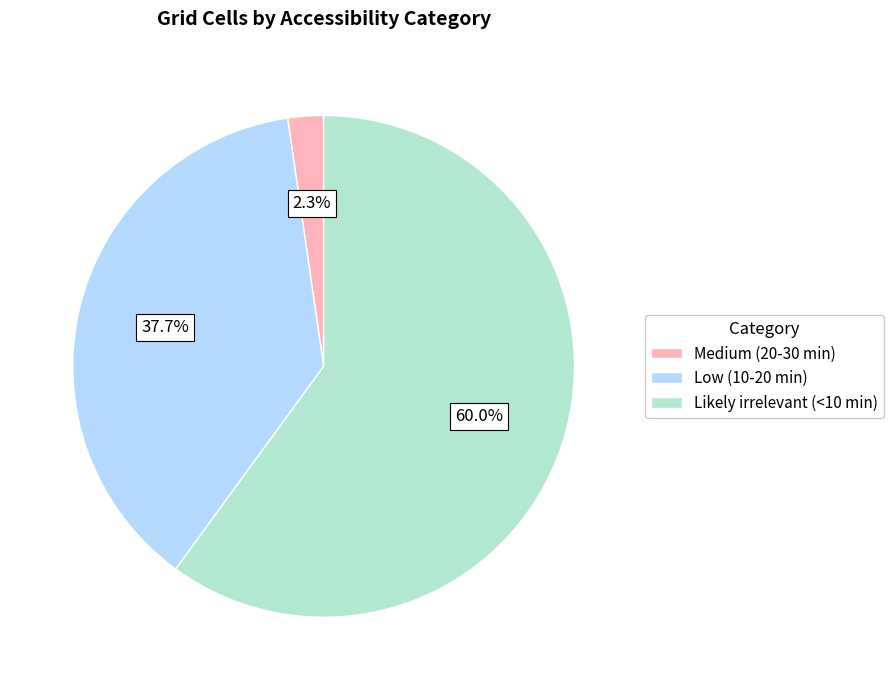

What percentage is the Low (10-20 min) slice, to the nearest percent?

38%